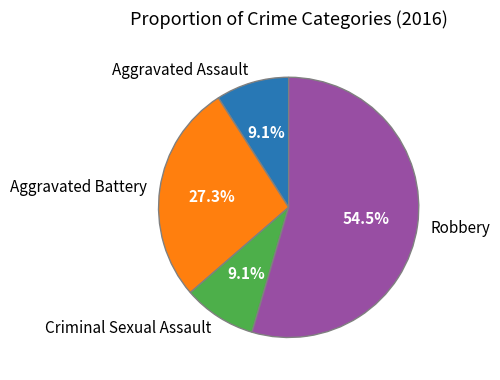

What is the total percentage of Aggravated Battery and Aggravated Assault?

36.4%